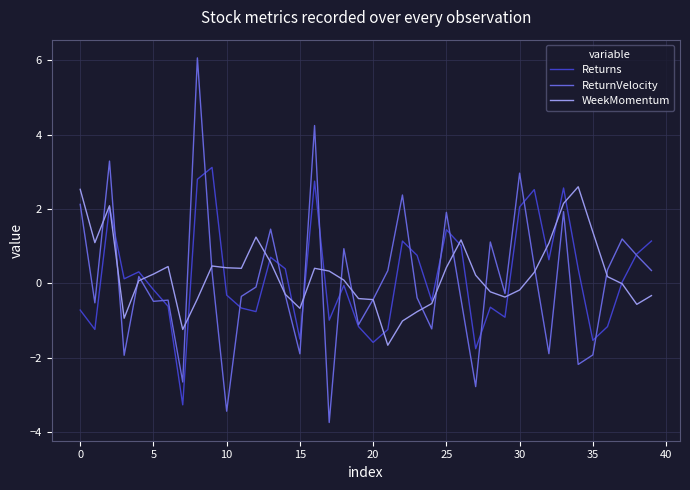

What is the smallest value displayed?

-3.7